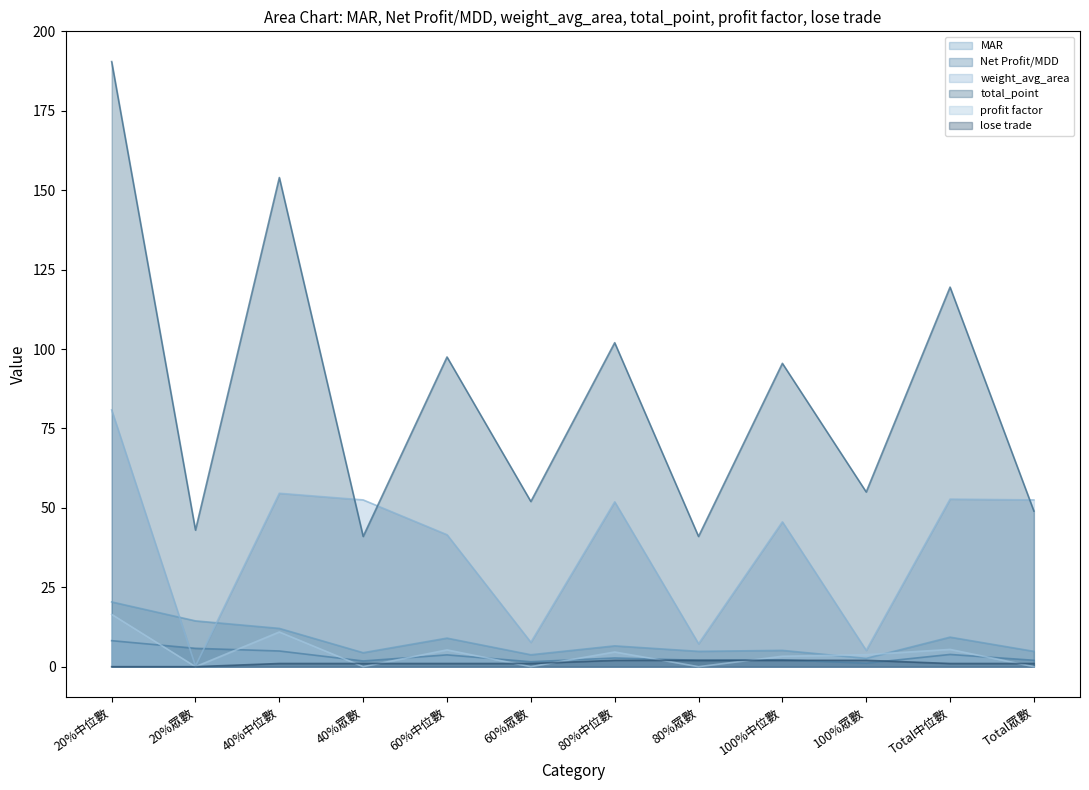

At which category does the chart reach its peak across all series?

20%中位數